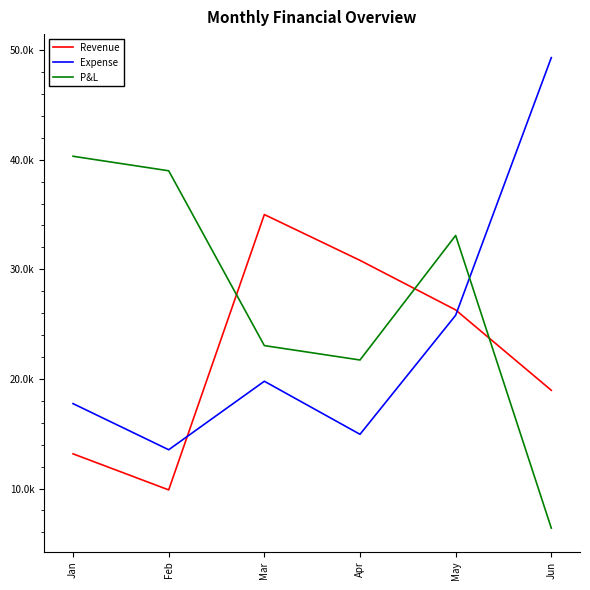

At which category does the chart reach its minimum across all series?

Jun